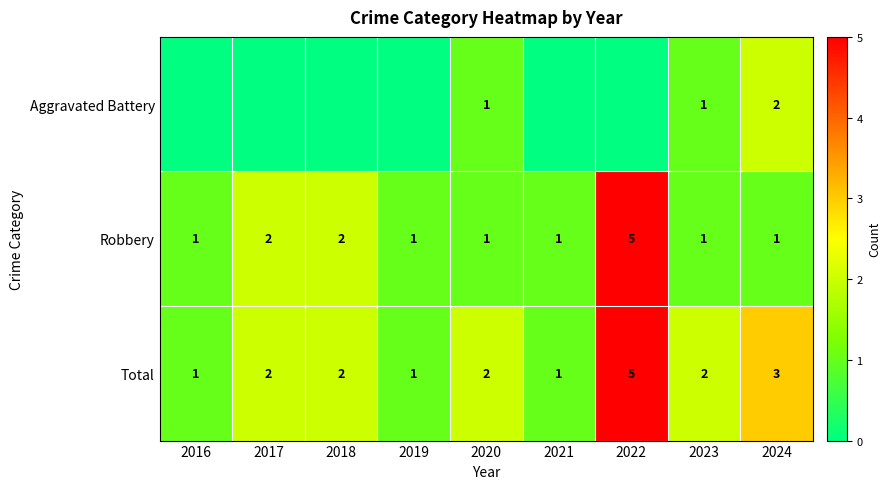

The Robbery series shows 1 at 2017. True or false?

False